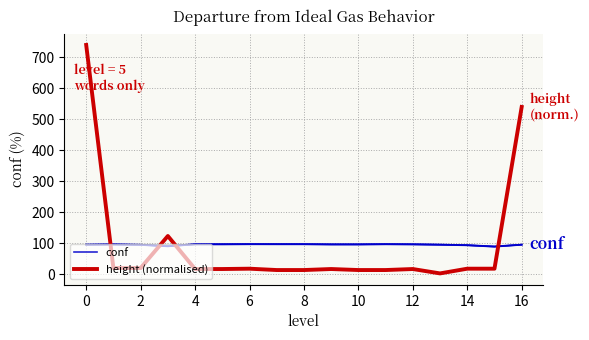

Does the chart display data point markers on the line(s)?

No